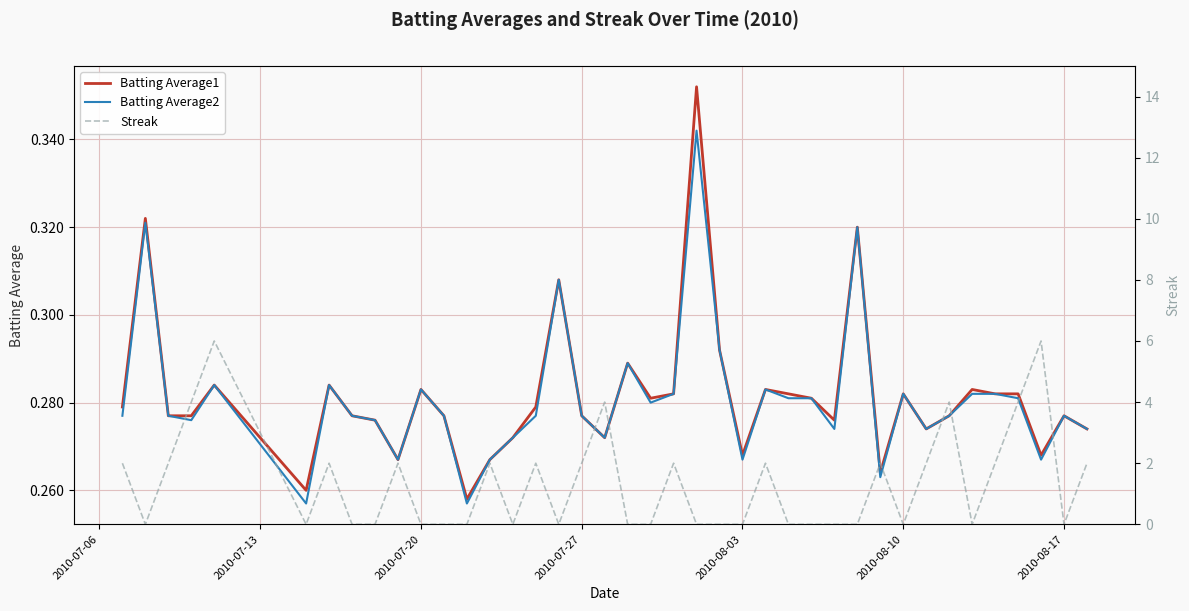

What is the value of the Batting Average1 point at the 20th from the left?

0.3